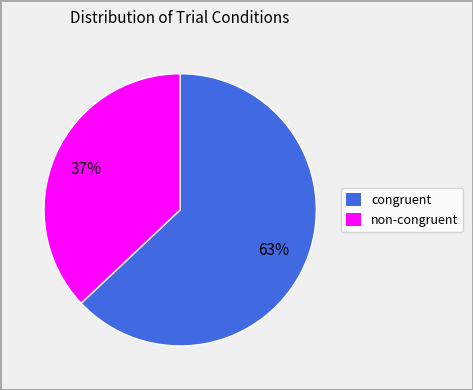

To the nearest percent, what is the difference between the largest and smallest slice percentages?

26%